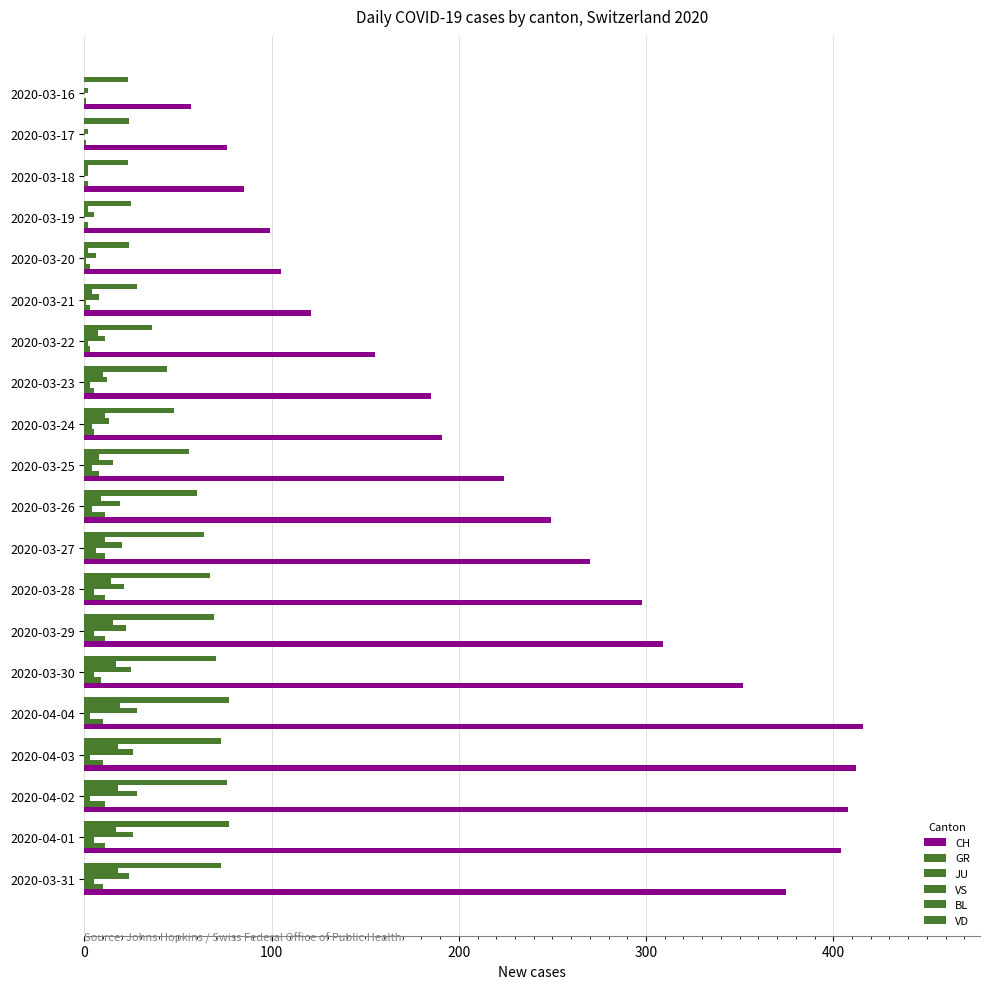

Which series has the widest spread of values?

CH